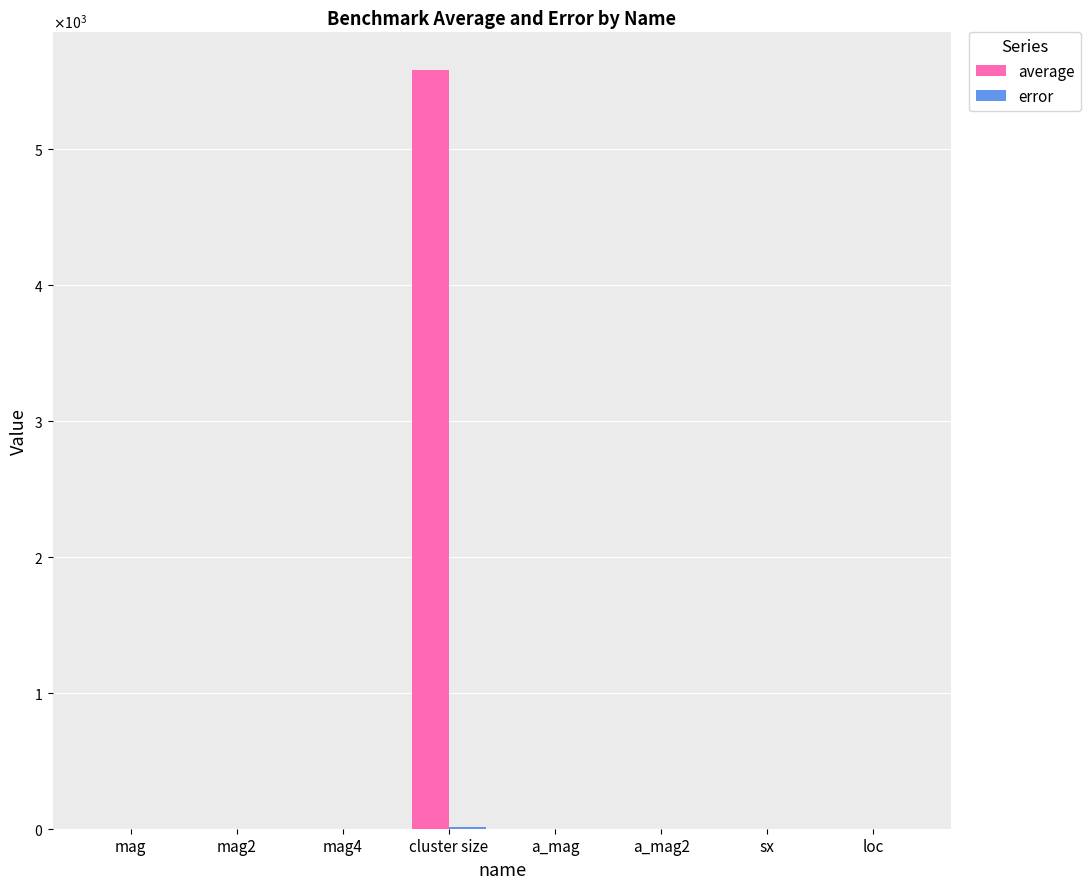

Are the bars horizontal?

No